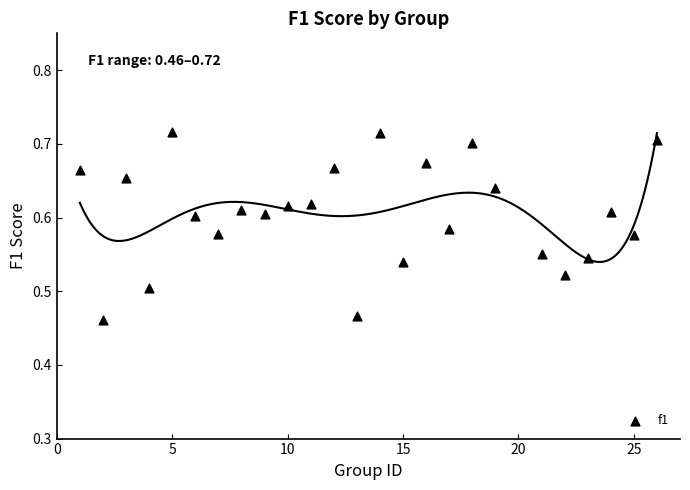

What is the range of Y values (max minus min)?

0.3